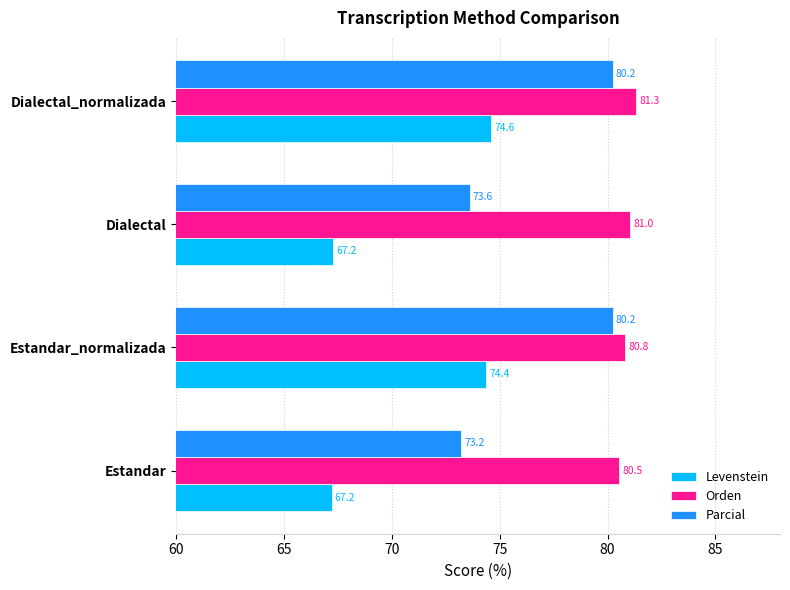

What is the difference between the maximum and minimum values in the Orden series?

0.8